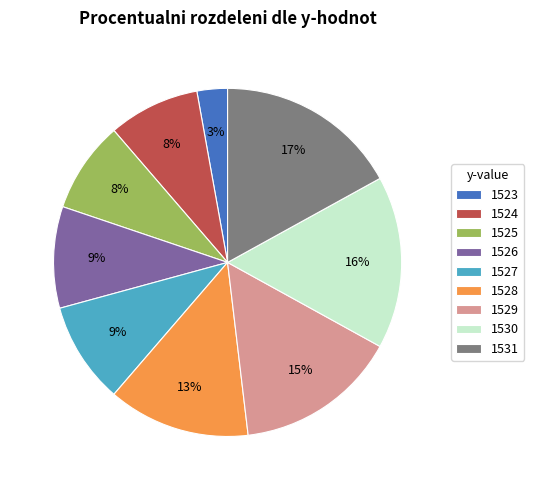

The 1530 slice represents 28% of the pie. True or false?

False